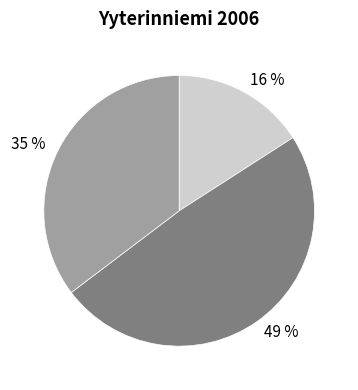

Is there any slice that represents more than half of the pie?

No